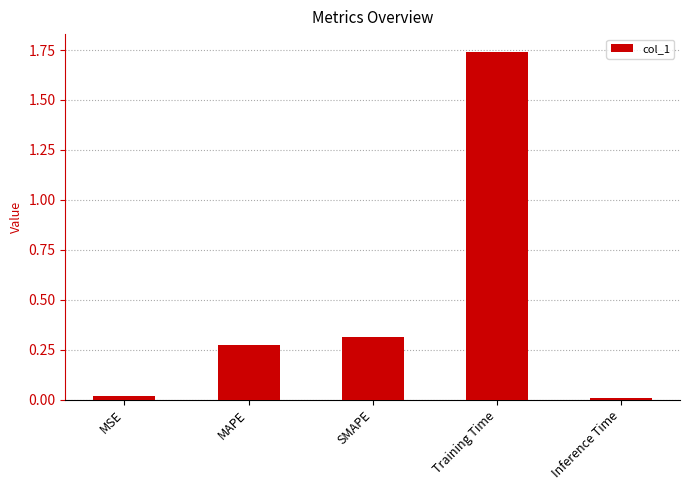

At which category does the chart reach its peak across all series?

Training Time